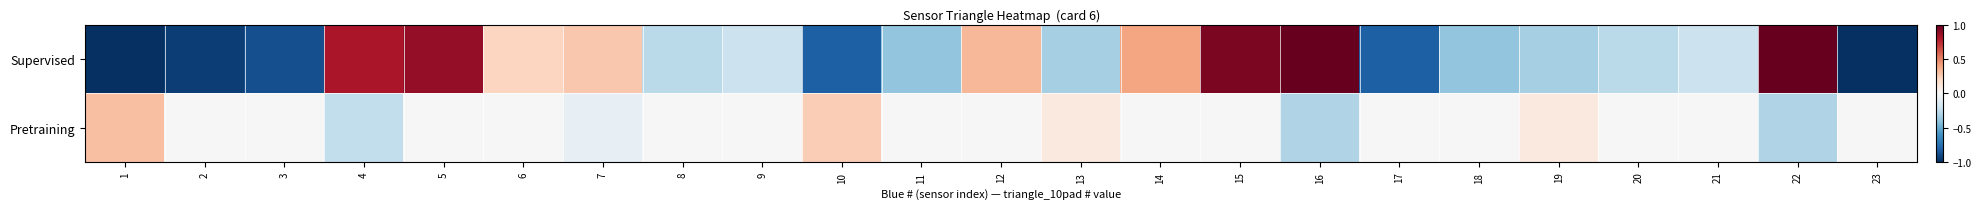

Which series has the largest total across all categories?

Pretraining